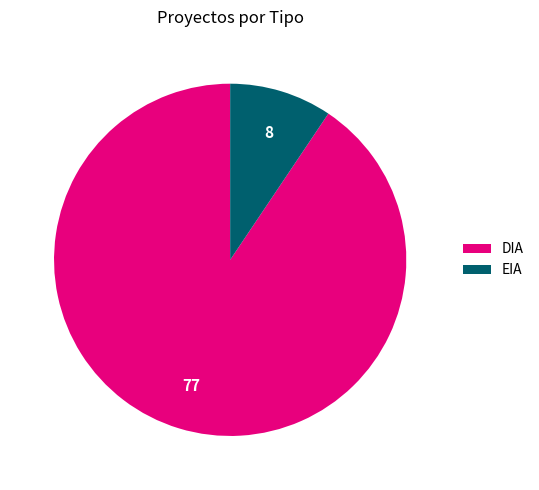

How many slices are in this pie chart?

2